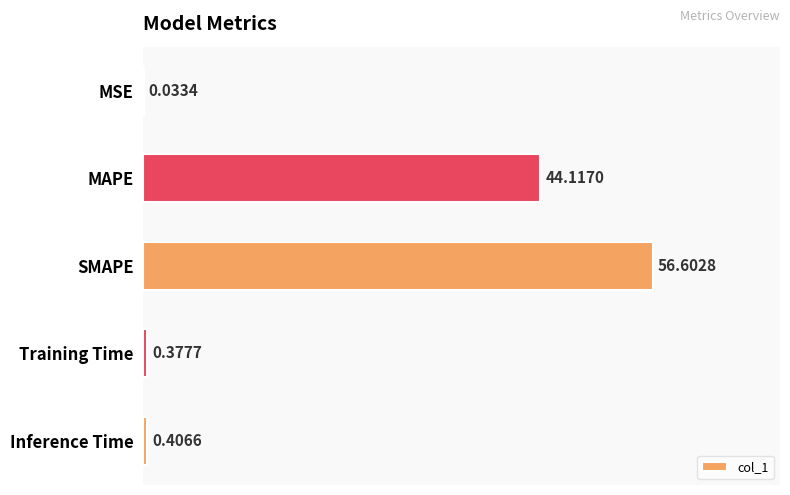

What is the average value?

20.3